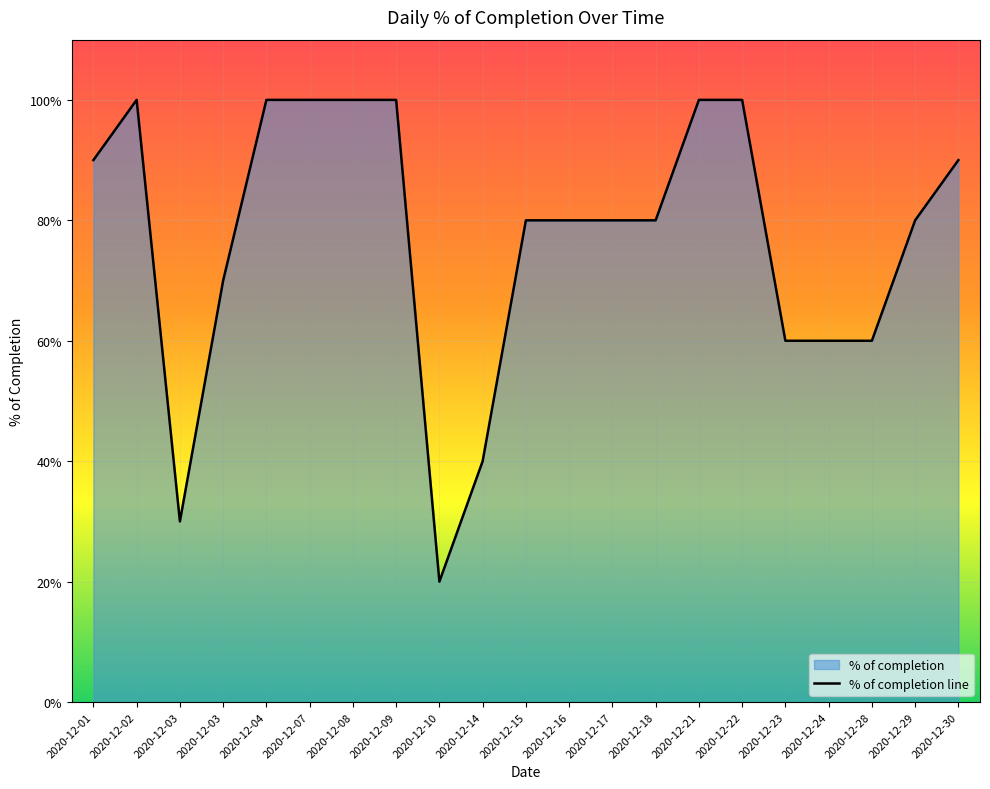

True or false: there are more than 0 points higher than both neighbors.

True